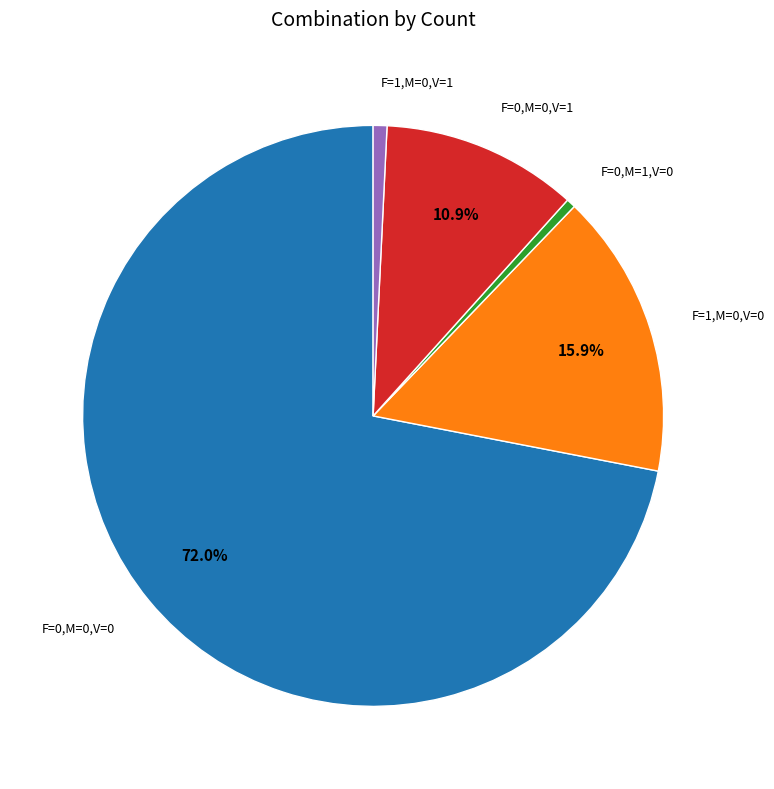

Is there any slice that represents more than half of the pie?

Yes